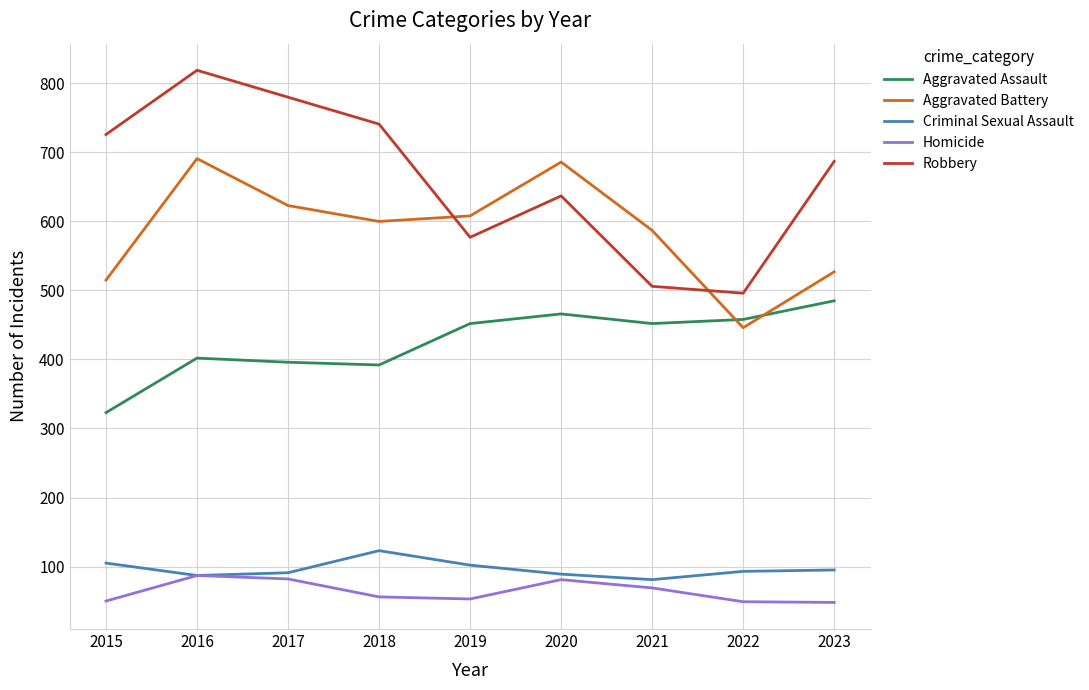

True or false: Aggravated Assault and Homicide intersect in this chart.

False